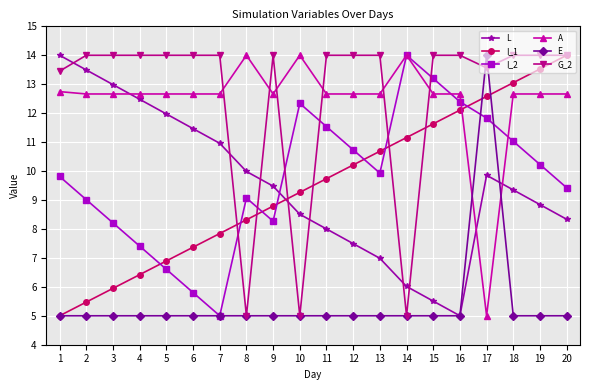

The value of I_2 at 8 is 4.5. True or false?

False